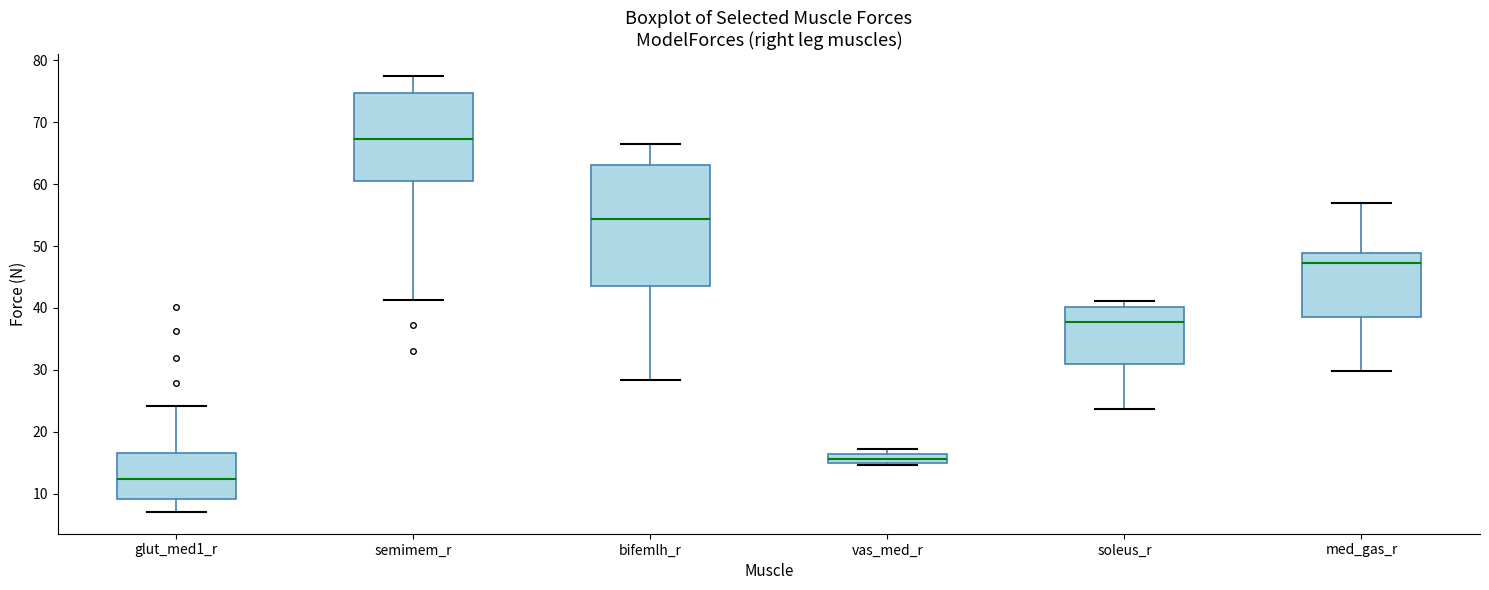

Where is the upper edge of the box for soleus_r on the y-axis? The values are not printed on the chart, so give them approximately, as read against the axis.

40